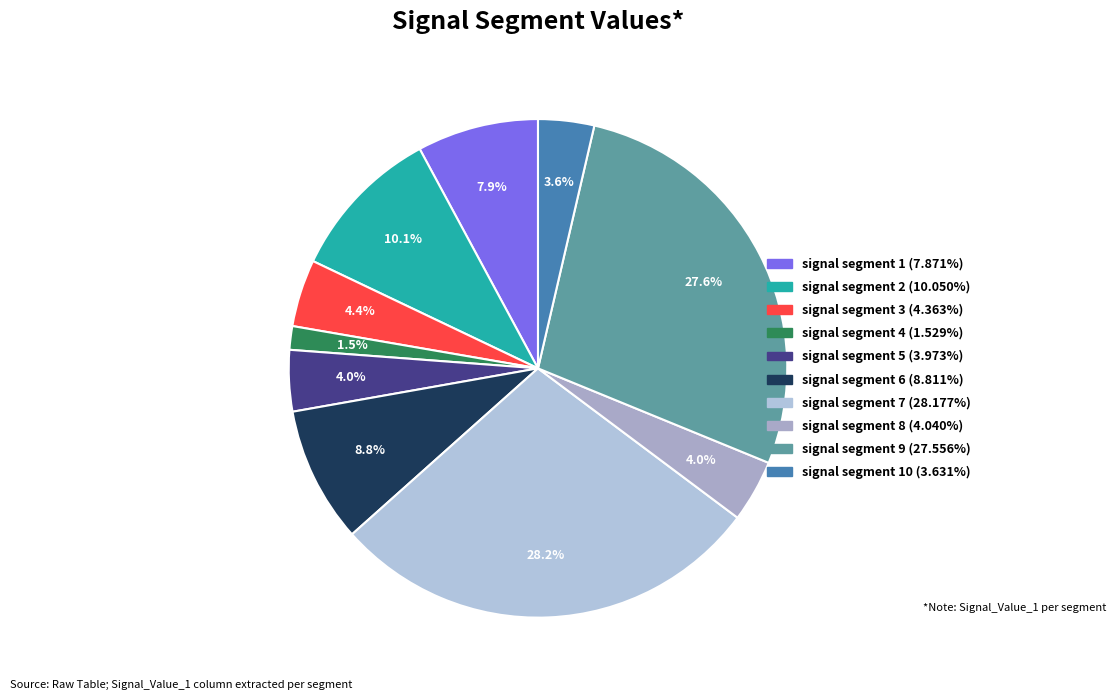

Count the number of slices in the pie.

10